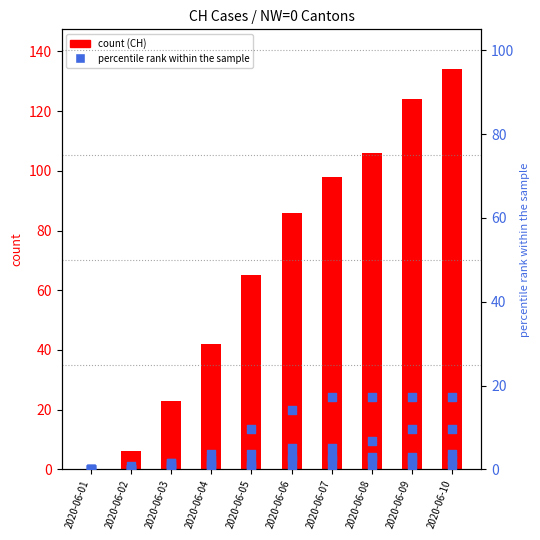

What is the total value across all series at 2020-06-03?

26.7